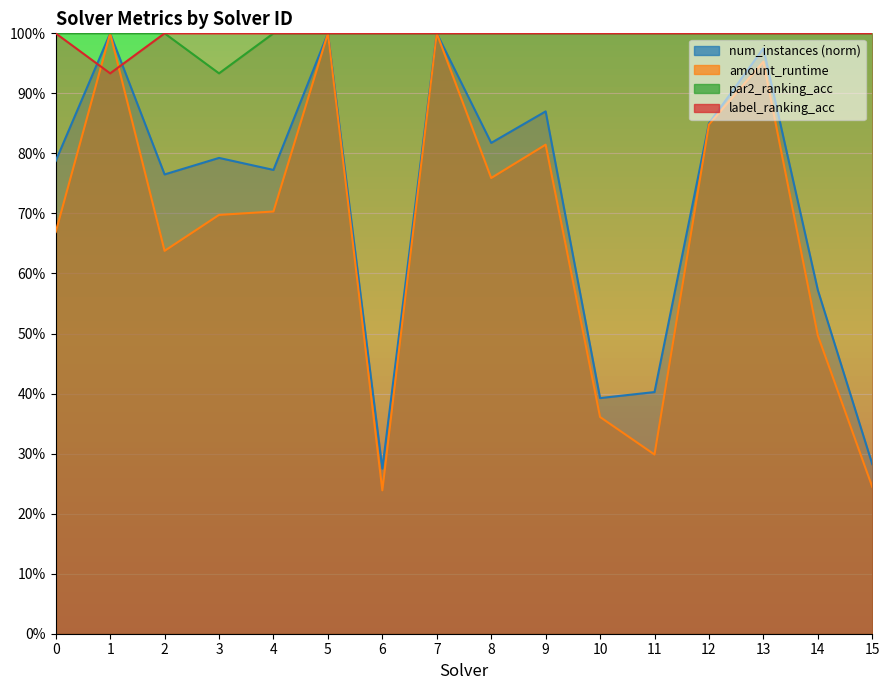

Is the value of label_ranking_acc at 6 greater than the value of amount_runtime at 6?

Yes